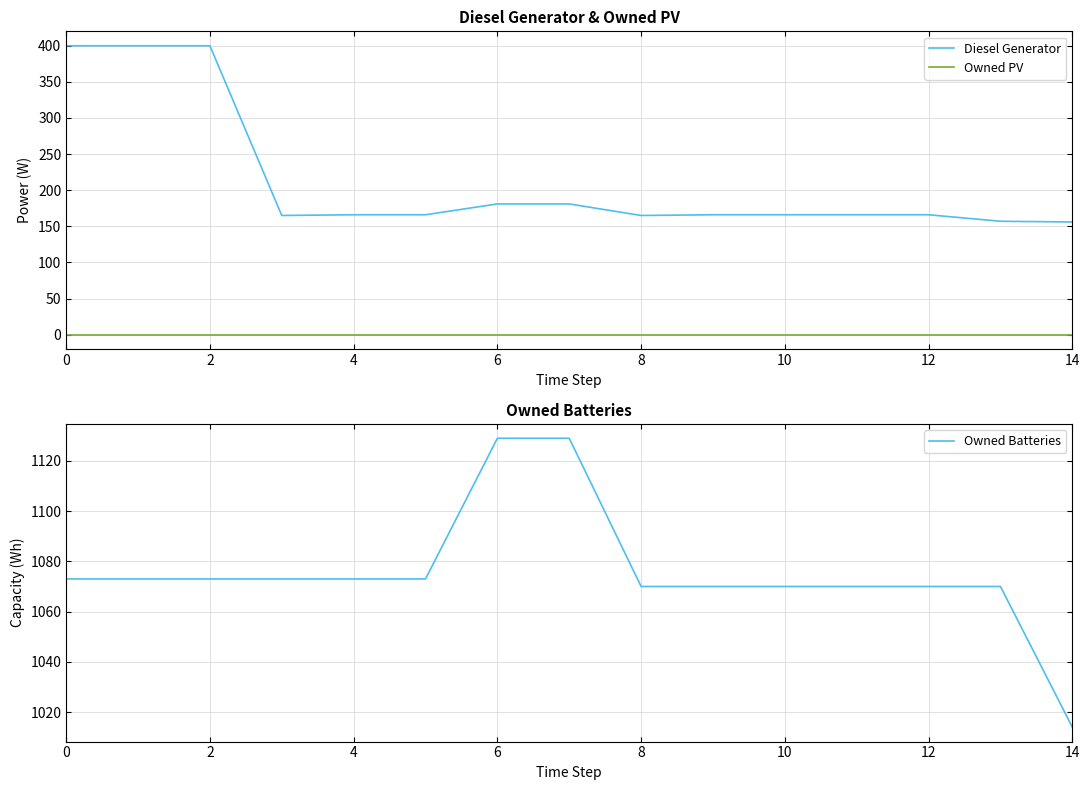

At how many categories does at least one series exceed 724?

15